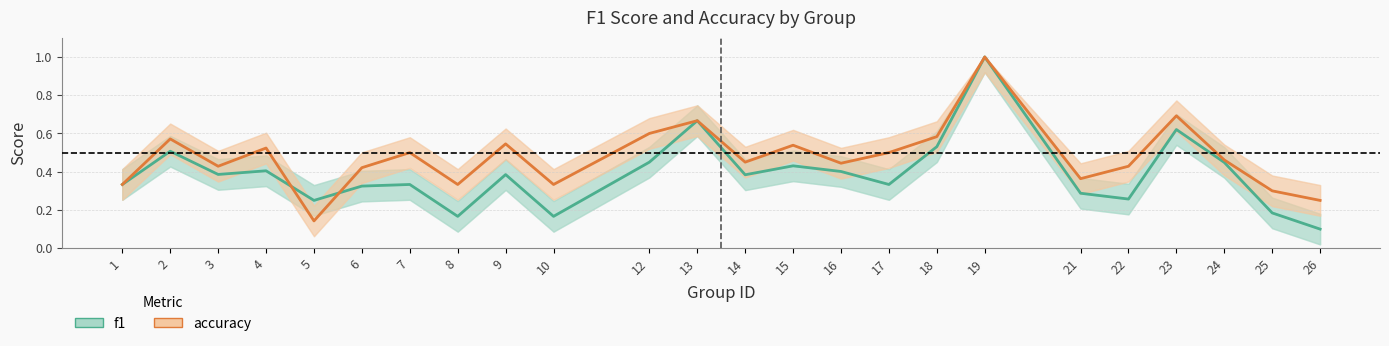

List the labels in order of f1 value, largest first.

19, 13, 23, 18, 2, 12, 24, 15, 4, 16, 3, 9, 14, 1, 7, 17, 6, 21, 22, 5, 25, 8, 10, 26